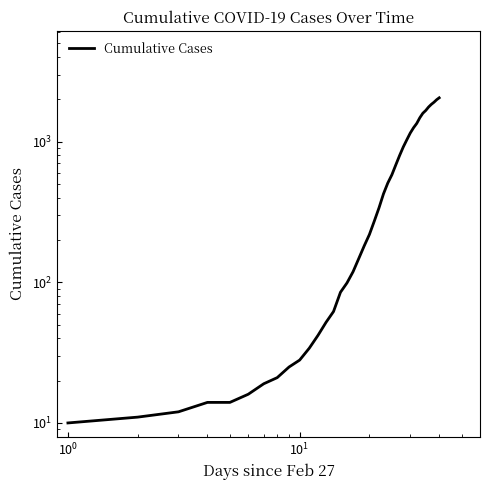

How many series are shown in this chart?

1